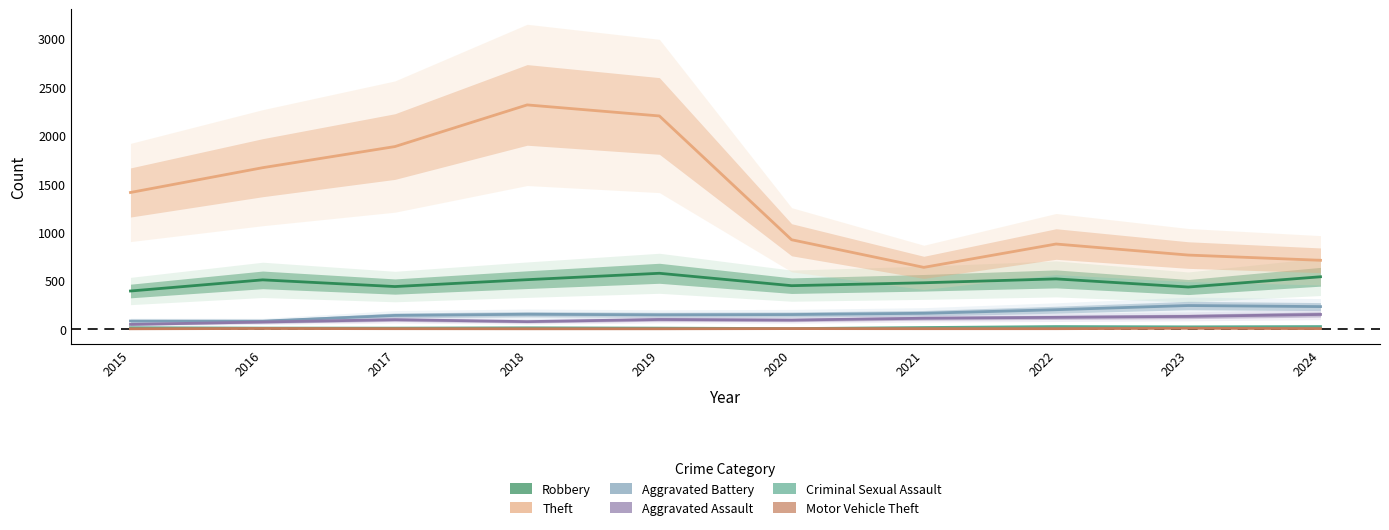

True or false: Theft and Criminal Sexual Assault intersect in this chart.

False